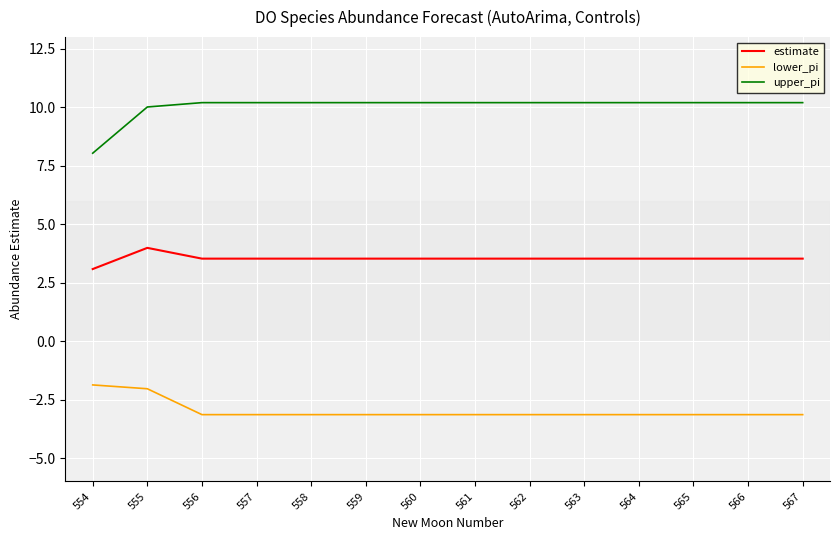

What is the spread (max minus min) of values at 555?

12.0